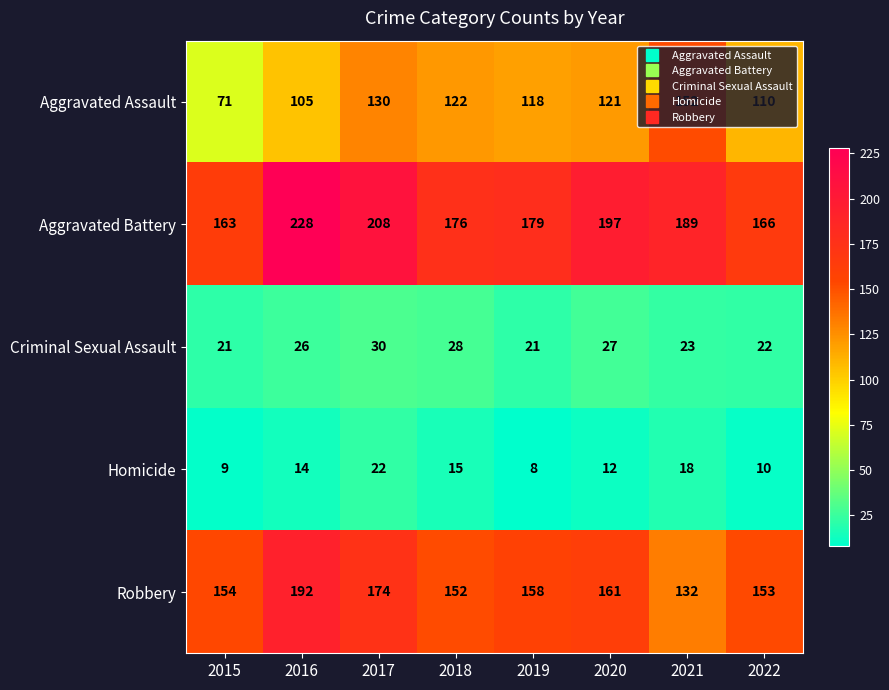

How many Criminal Sexual Assault values are between 22 and 28?

5